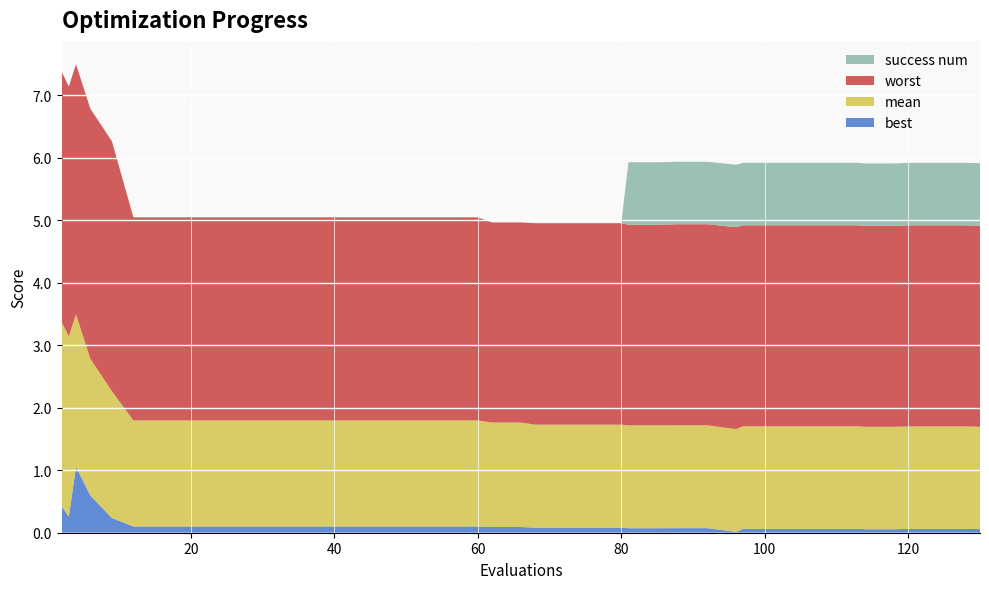

Reading left to right, transcribe all the data shown in this chart.

mean: 2=3.0	3=2.9	4=2.4	6=2.2	9=2.0	12=1.7	16=1.7	20=1.7	24=1.7	28=1.7	32=1.7	36=1.7	40=1.7	44=1.7	48=1.7	52=1.7	56=1.7	60=1.7	62=1.7	66=1.7	68=1.6	72=1.6	76=1.6	80=1.6	81=1.6	85=1.6	88=1.6	92=1.6	96=1.6	97=1.6	101=1.6	105=1.6	109=1.6	113=1.6	114=1.6	118=1.6	120=1.6	124=1.6	128=1.6	130=1.6
best: 2=0.4	3=0.3	4=1.1	6=0.6	9=0.2	12=0.1	16=0.1	20=0.1	24=0.1	28=0.1	32=0.1	36=0.1	40=0.1	44=0.1	48=0.1	52=0.1	56=0.1	60=0.1	62=0.1	66=0.1	68=0.1	72=0.1	76=0.1	80=0.1	81=0.1	85=0.1	88=0.1	92=0.1	96=0.0	97=0.1	101=0.1	105=0.1	109=0.1	113=0.1	114=0.1	118=0.1	120=0.1	124=0.1	128=0.1	130=0.1
worst: 2=4.0	3=4.0	4=4.0	6=4.0	9=4.0	12=3.2	16=3.2	20=3.2	24=3.2	28=3.2	32=3.2	36=3.2	40=3.2	44=3.2	48=3.2	52=3.2	56=3.2	60=3.2	62=3.2	66=3.2	68=3.2	72=3.2	76=3.2	80=3.2	81=3.2	85=3.2	88=3.2	92=3.2	96=3.2	97=3.2	101=3.2	105=3.2	109=3.2	113=3.2	114=3.2	118=3.2	120=3.2	124=3.2	128=3.2	130=3.2
success num: 2=0.0	3=0.0	4=0.0	6=0.0	9=0.0	12=0.0	16=0.0	20=0.0	24=0.0	28=0.0	32=0.0	36=0.0	40=0.0	44=0.0	48=0.0	52=0.0	56=0.0	60=0.0	62=0.0	66=0.0	68=0.0	72=0.0	76=0.0	80=0.0	81=1.0	85=1.0	88=1.0	92=1.0	96=1.0	97=1.0	101=1.0	105=1.0	109=1.0	113=1.0	114=1.0	118=1.0	120=1.0	124=1.0	128=1.0	130=1.0